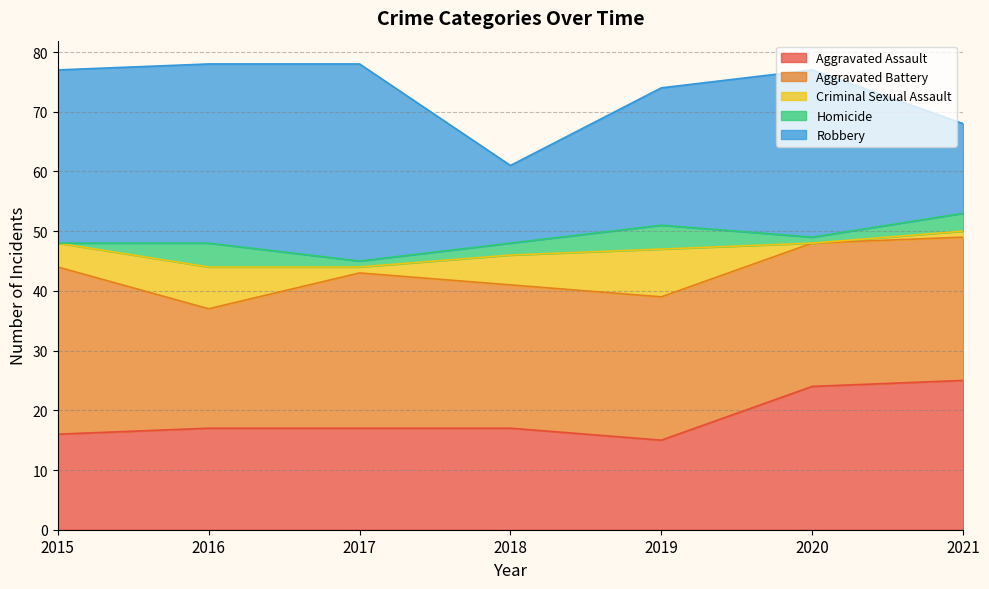

Where is Criminal Sexual Assault nearest to the value 4?

2015